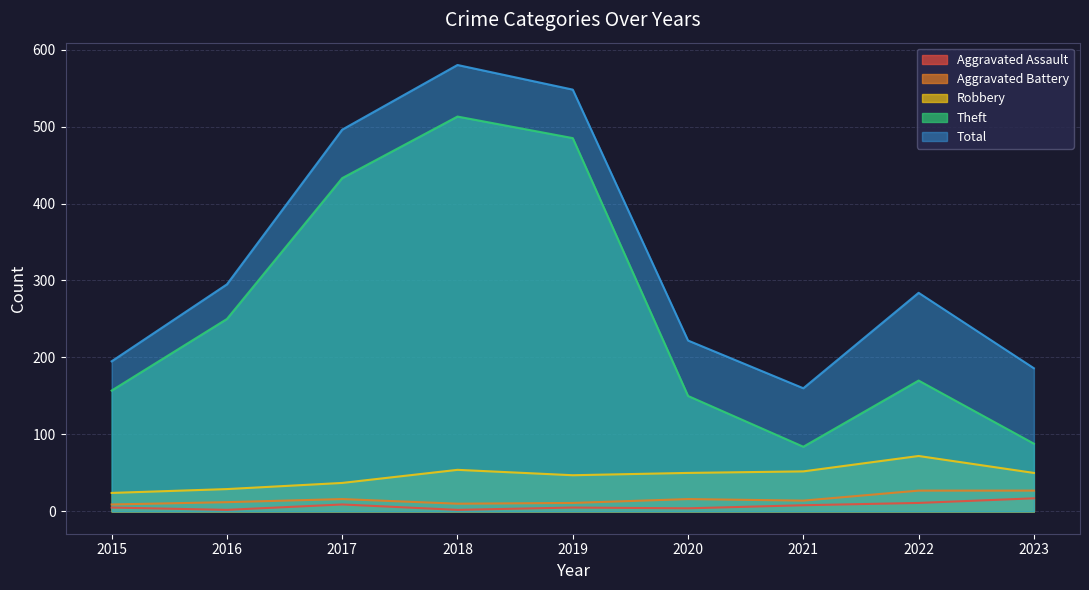

True or false: Robbery and Theft intersect in this chart.

False